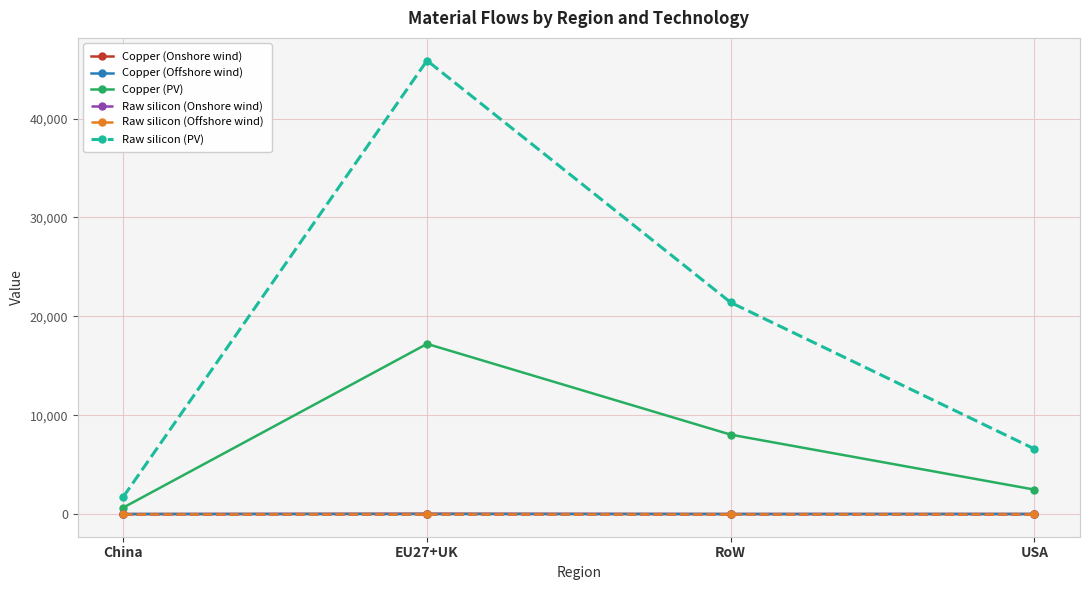

What value does the Copper (Onshore wind) series have at RoW?

6.4